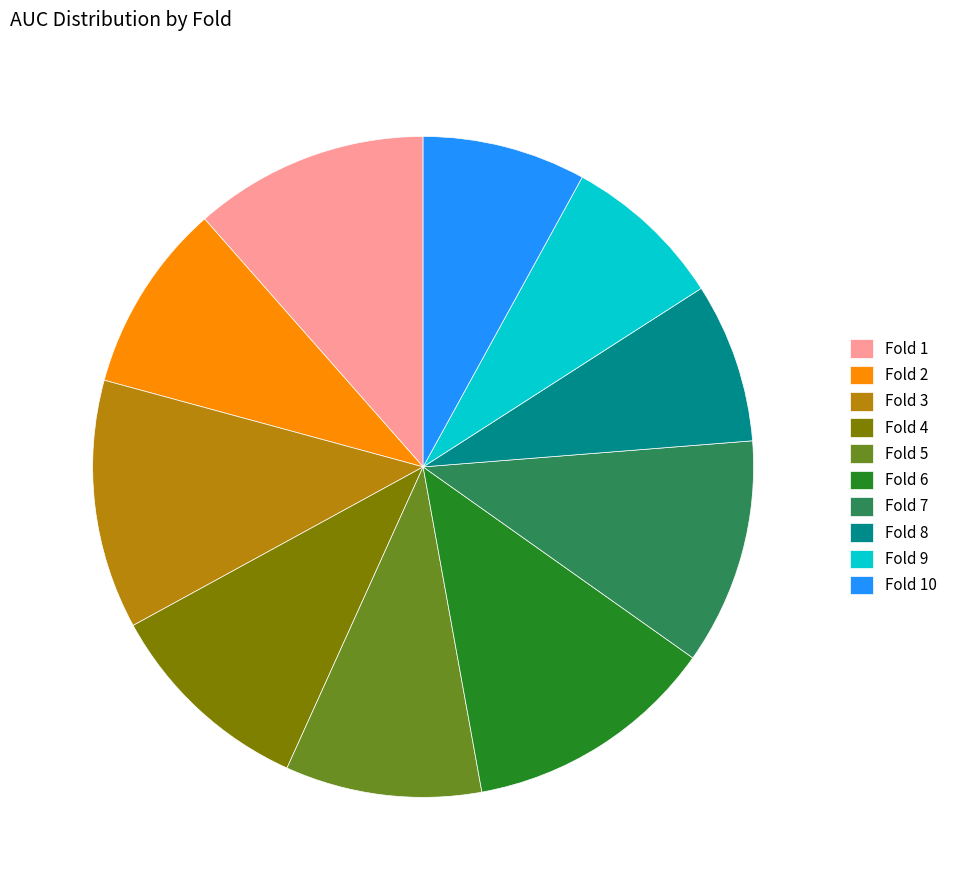

How many slices are in this pie chart?

10